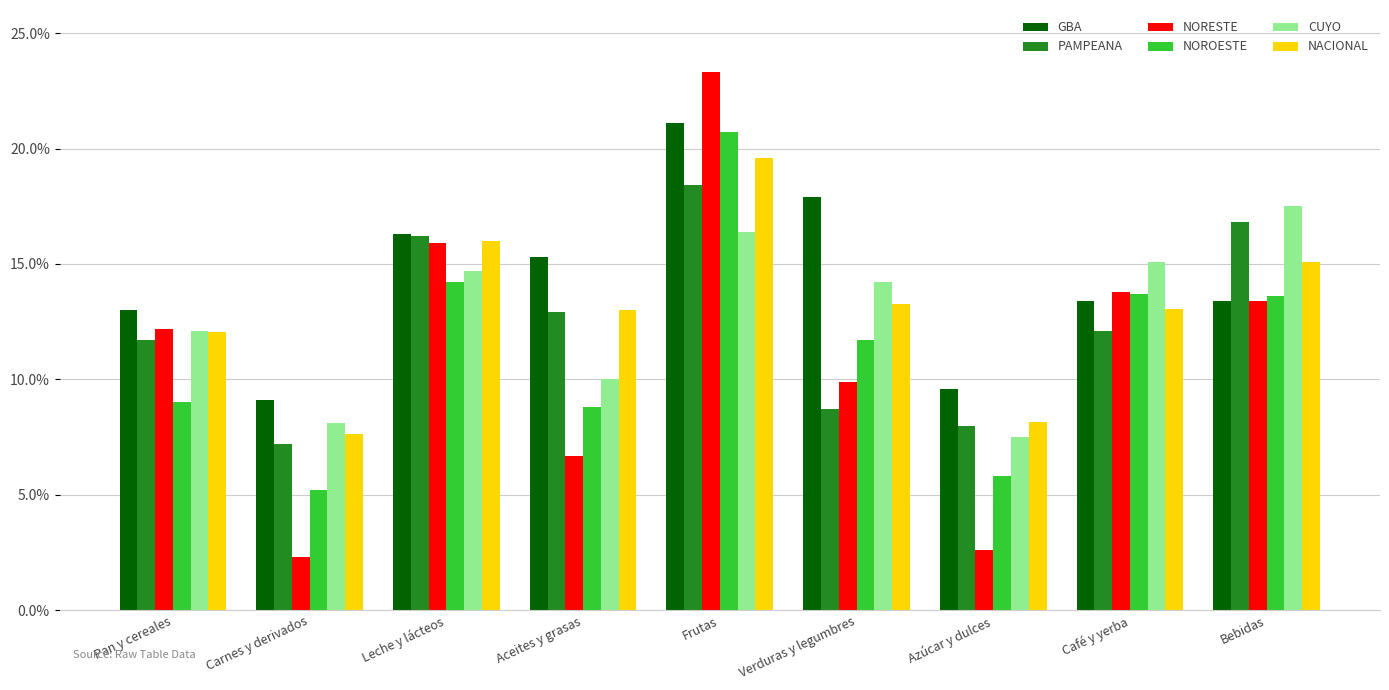

What is the difference between the highest and lowest values at Pan y cereales?

4.0